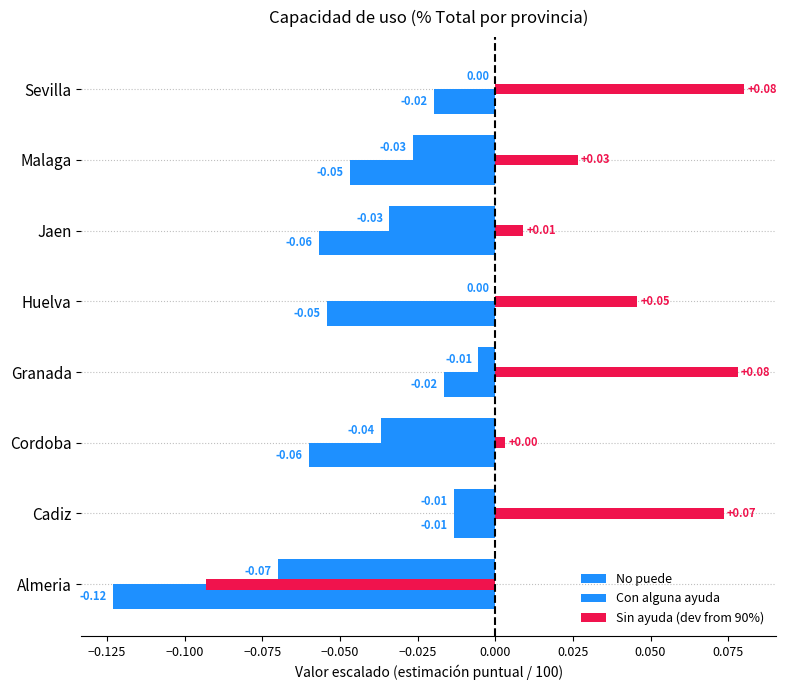

How many data points in Sin ayuda (dev from 90%) are above 0?

7